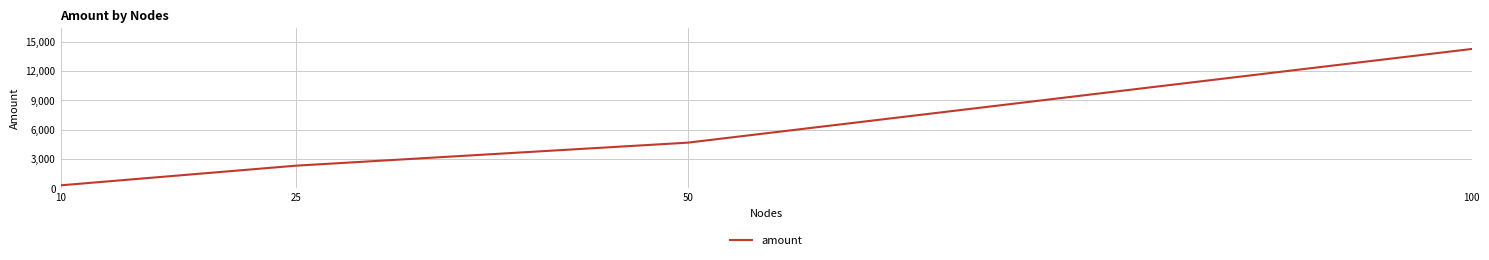

True or false: the data has more than 1 interior local peaks.

False